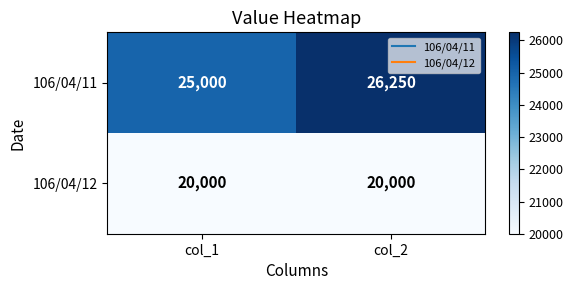

What is the sum of all 106/04/11 values?

51250